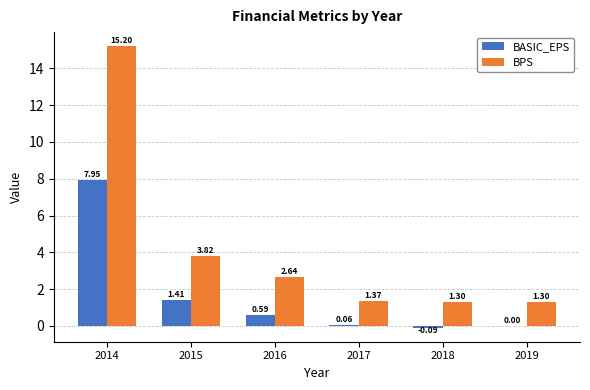

How many values in the BASIC_EPS series exceed 0?

5